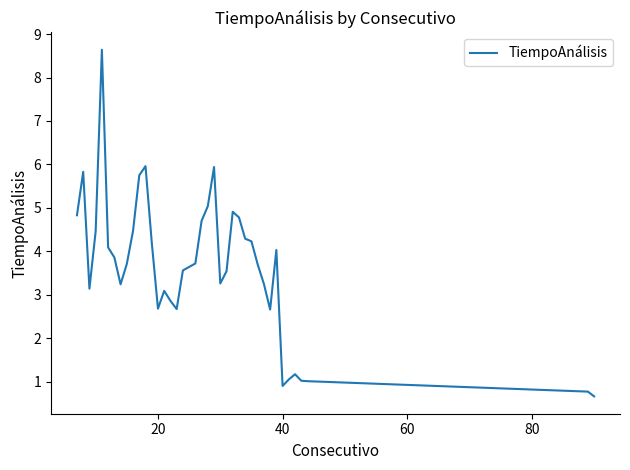

What is the smallest value displayed?

0.7